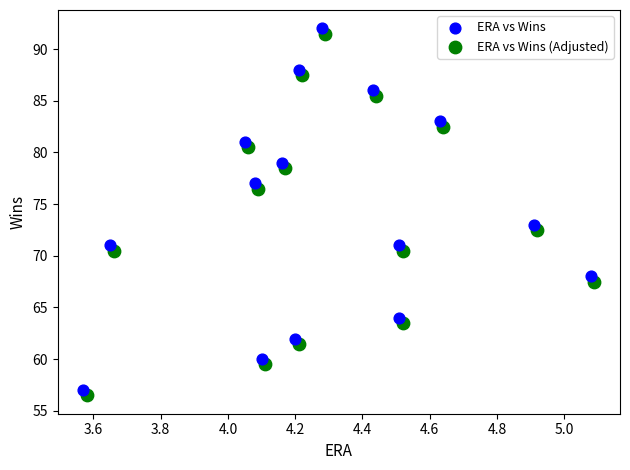

Which series contains the lowest Y value?

ERA vs Wins (Adjusted)